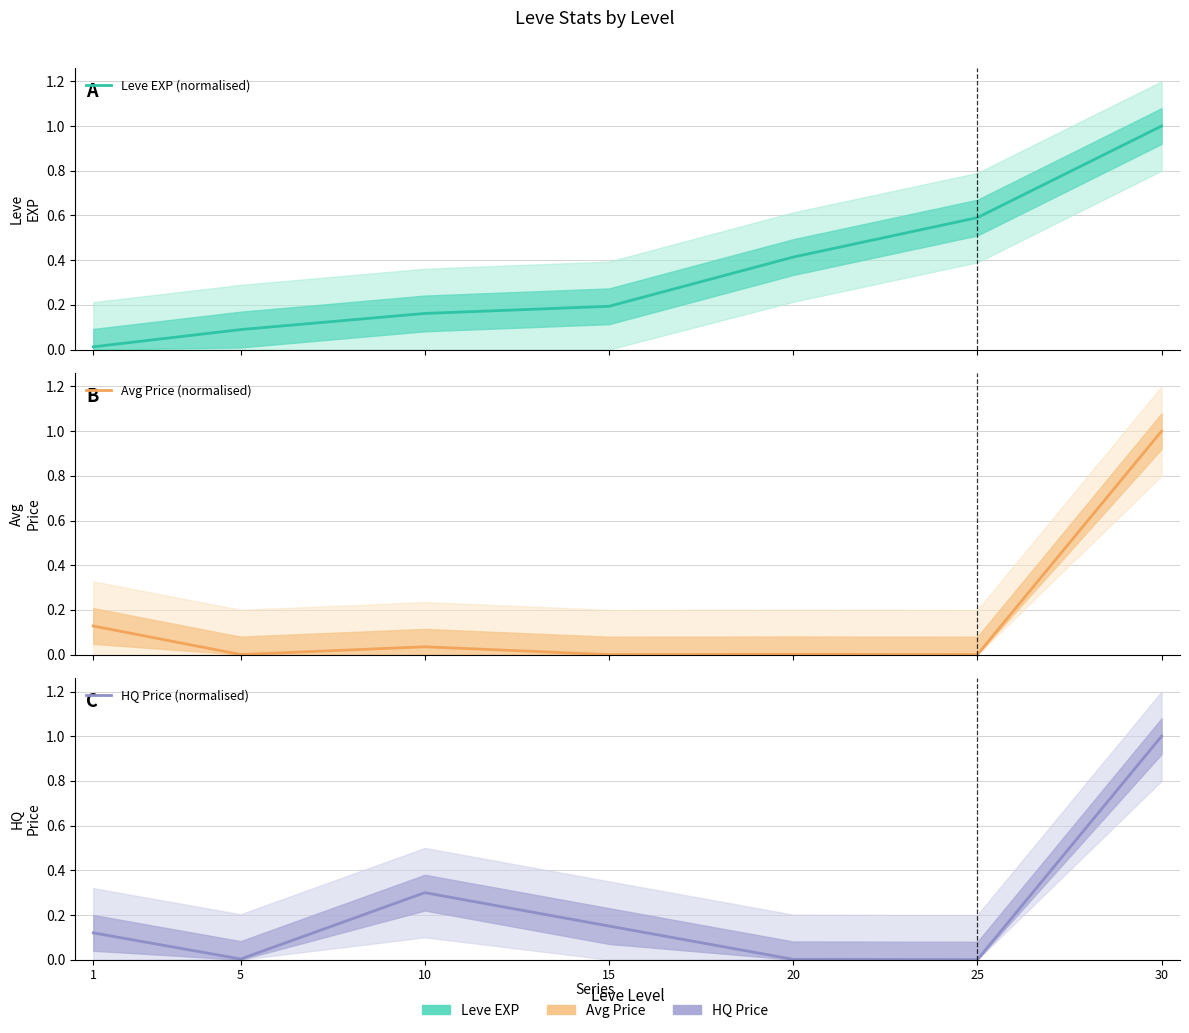

How many values in HQ Price (normalised) are above zero?

6